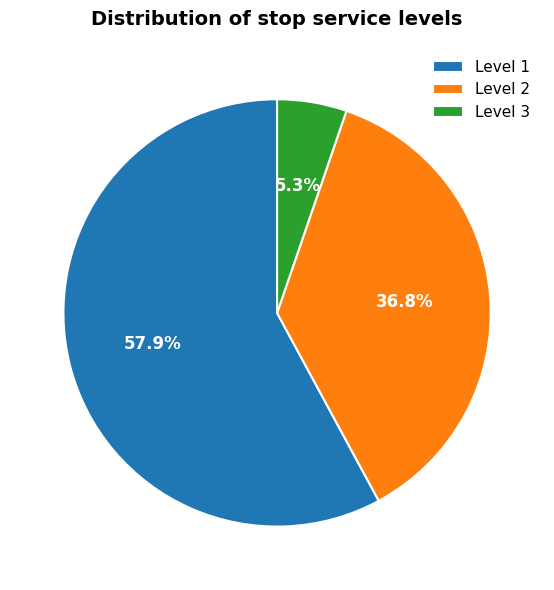

Count the number of slices in the pie.

3